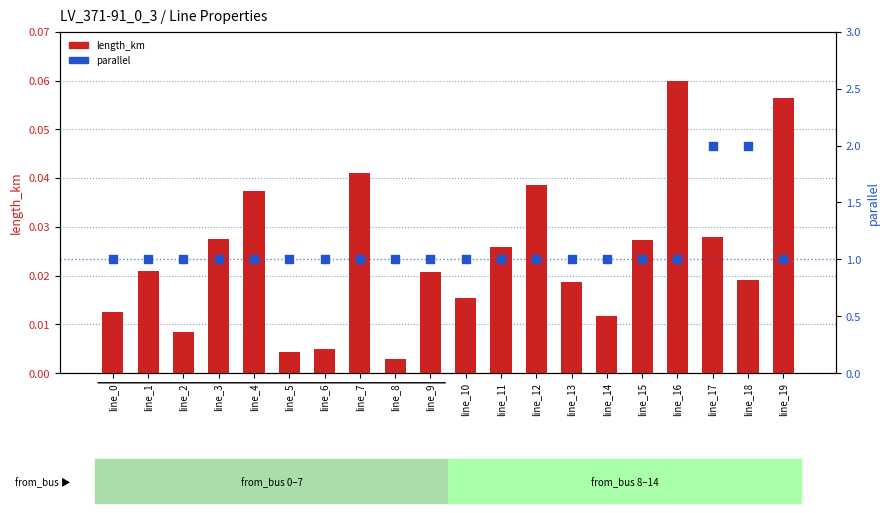

At which category is the sum across all series the highest?

line_17